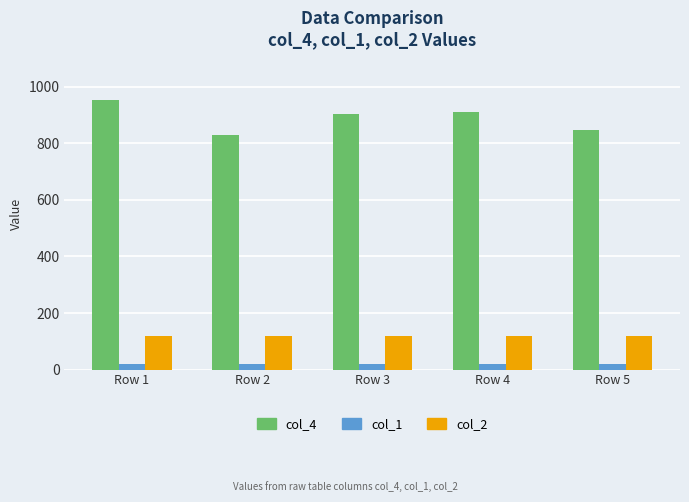

Reading right to left, transcribe all the data shown in this chart.

col_4: 848	910	903	831	955
col_1: 20	20	20	20	20
col_2: 120	120	120	120	120